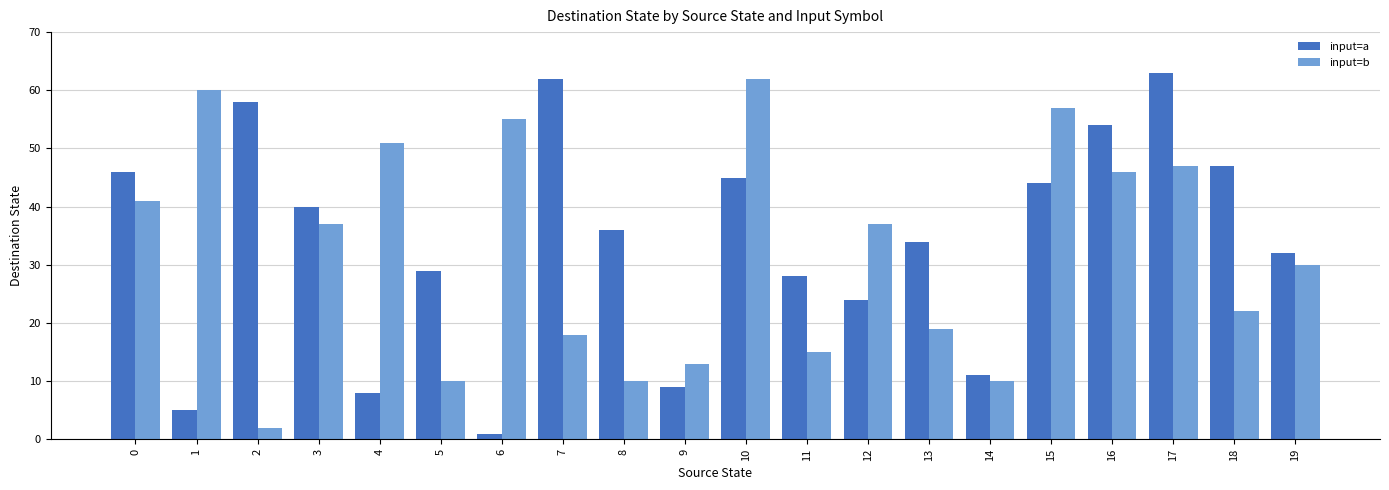

What is the difference between the second highest and second lowest values in the input=a series?

57